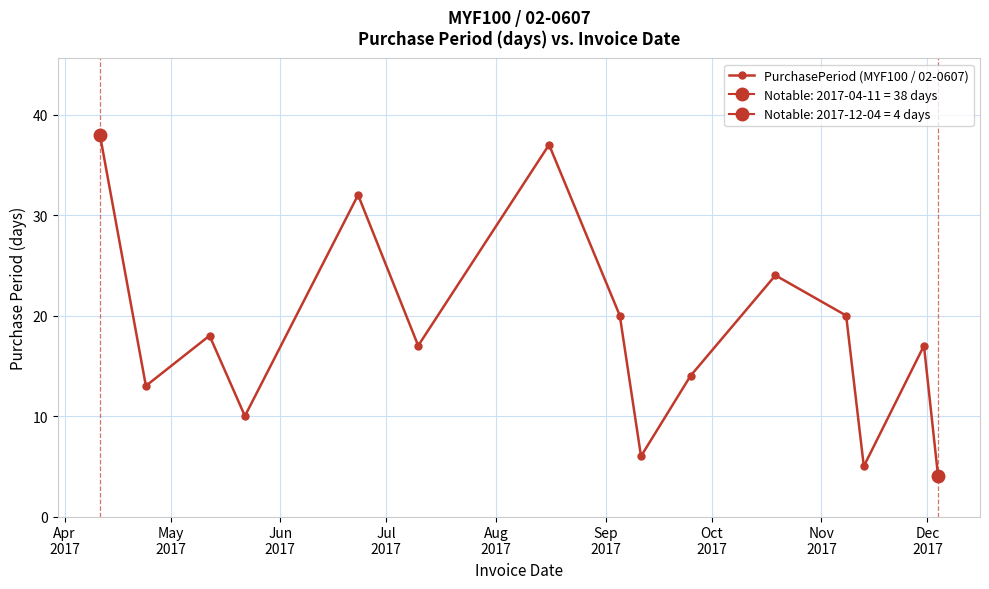

How many data points does each series have?

15